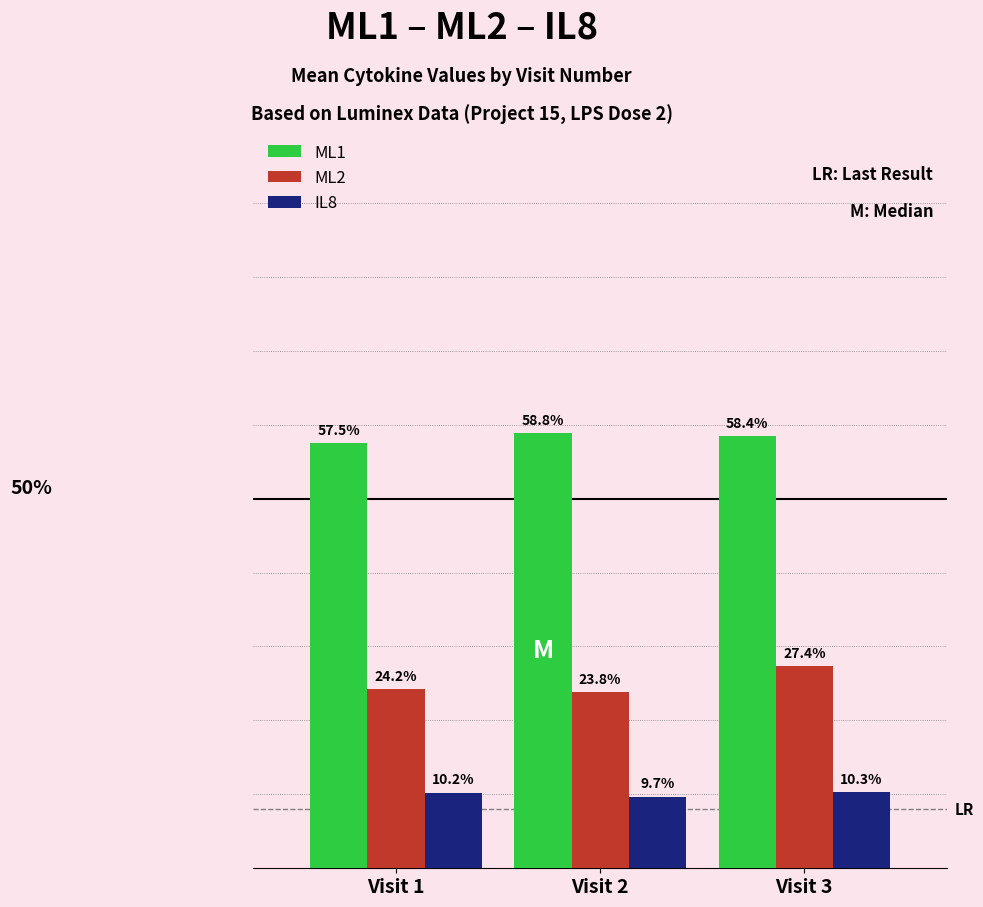

What are all the series names shown in the legend?

ML1, ML2, IL8